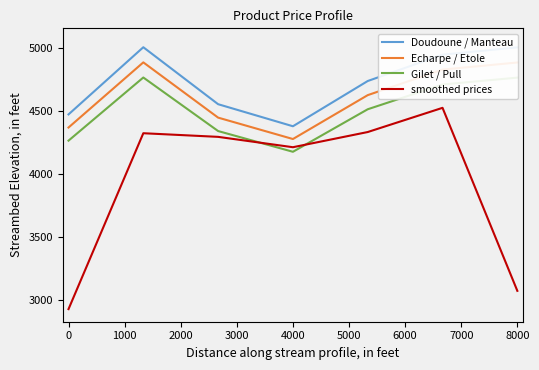

What are all the series names shown in the legend?

Doudoune / Manteau, Echarpe / Etole, Gilet / Pull, smoothed prices